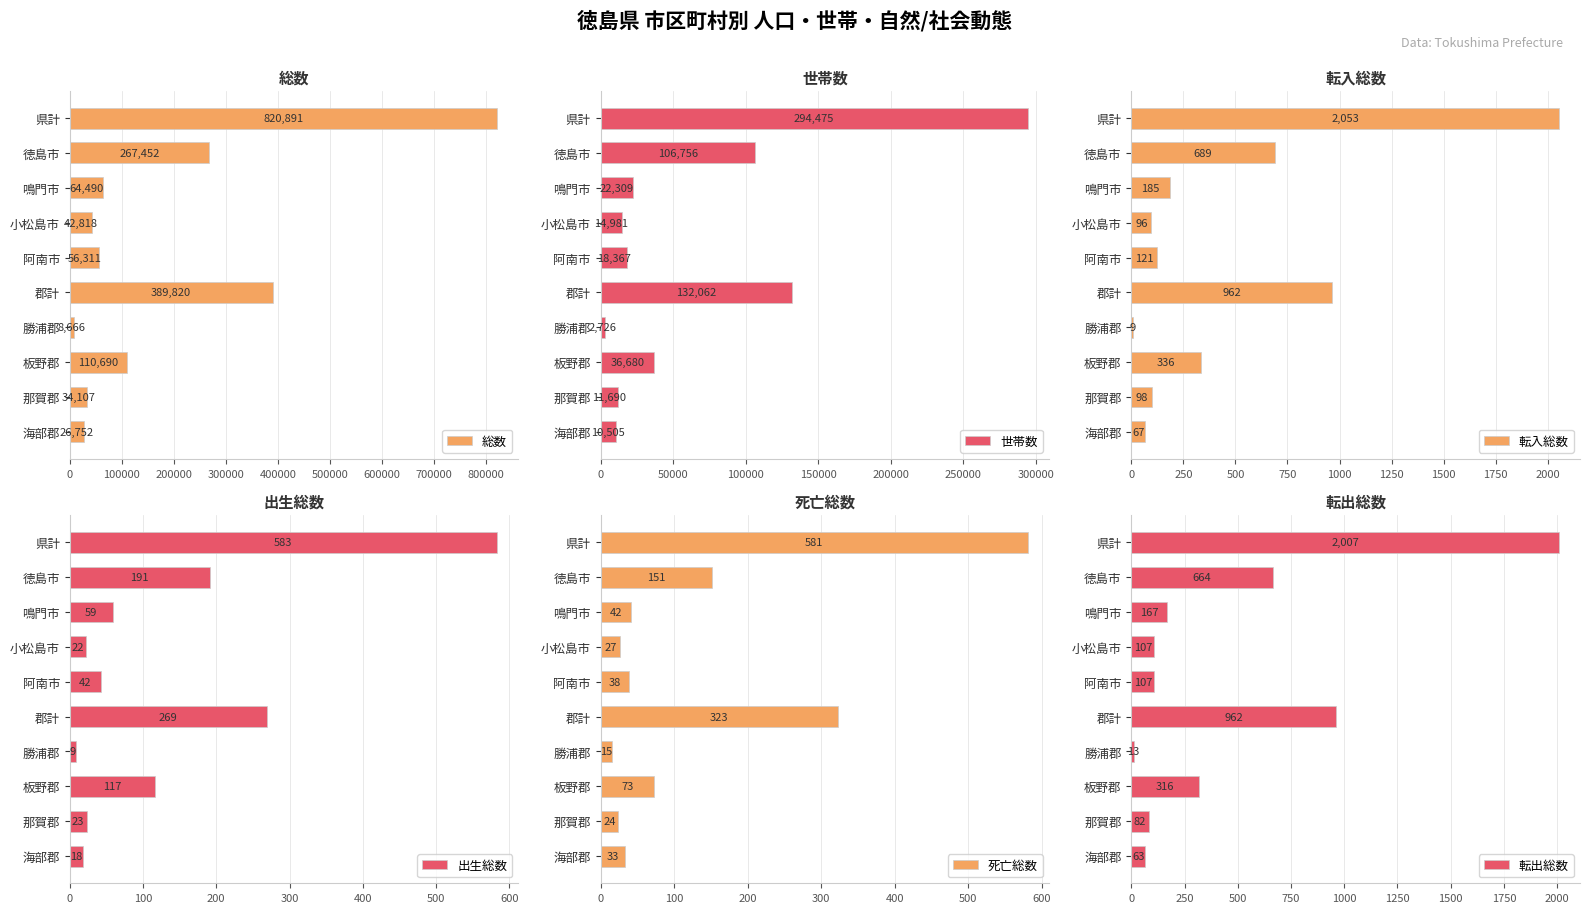

What is the value of the 出生総数 bar at the 8th from the left?

117